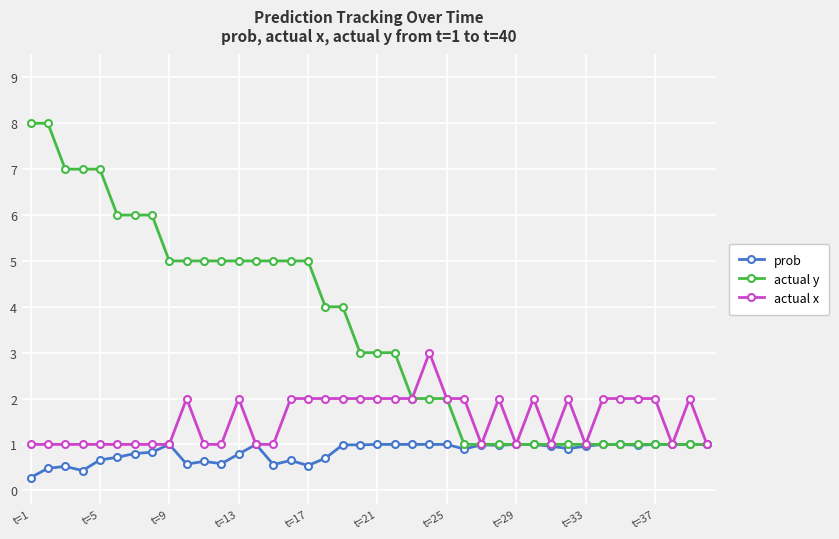

Count the number of categories in the chart.

40